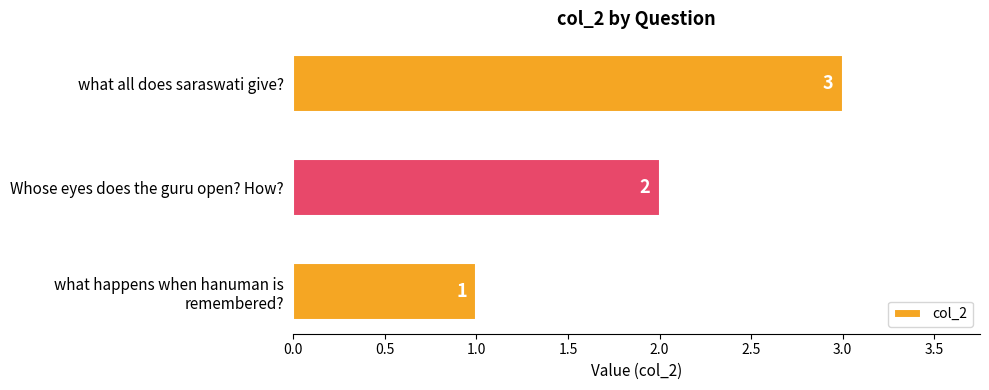

The chart shows a value of 3 at what all does saraswati give?. True or false?

True